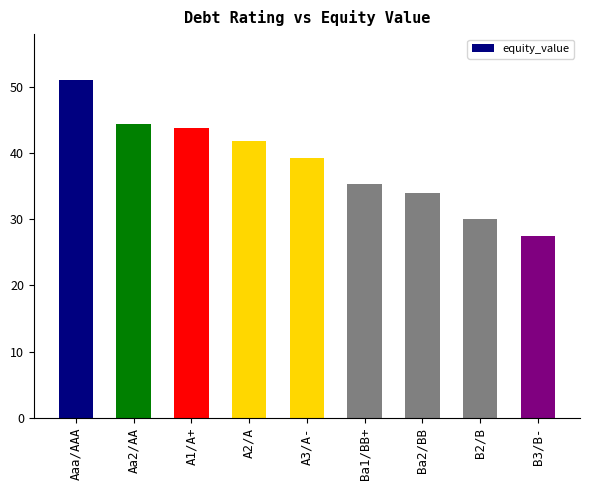

How many data points does each series have?

9